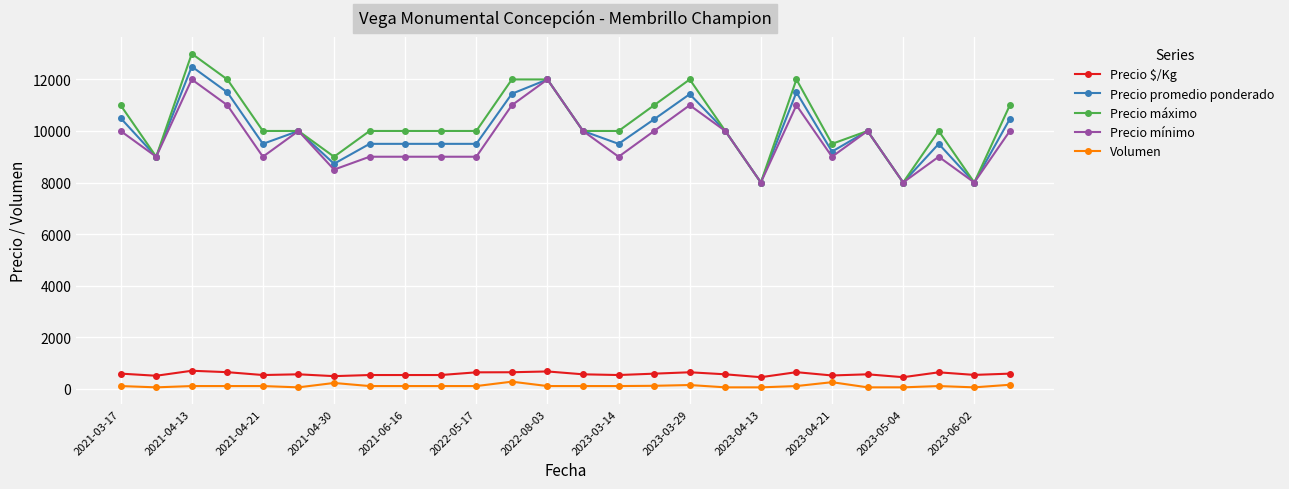

What is the sum of all Precio $/Kg values?

14703